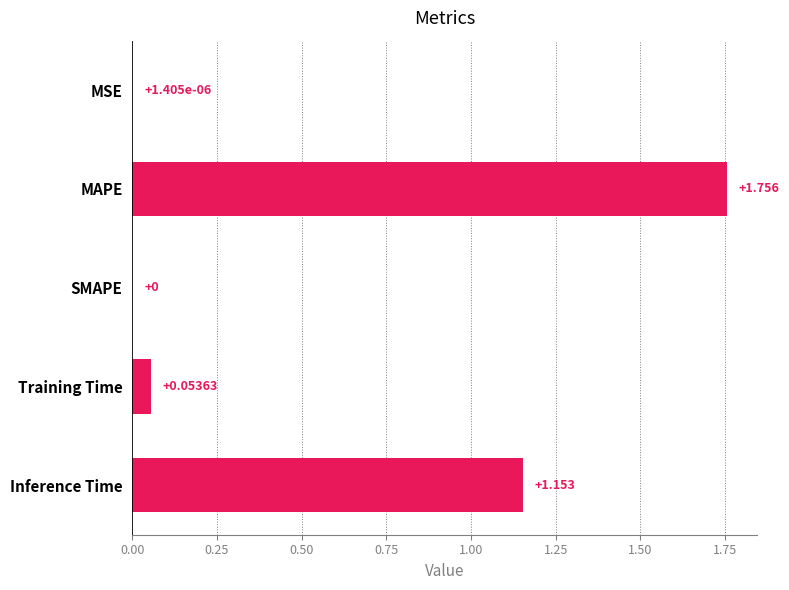

Which label corresponds to the largest value in the chart?

MAPE